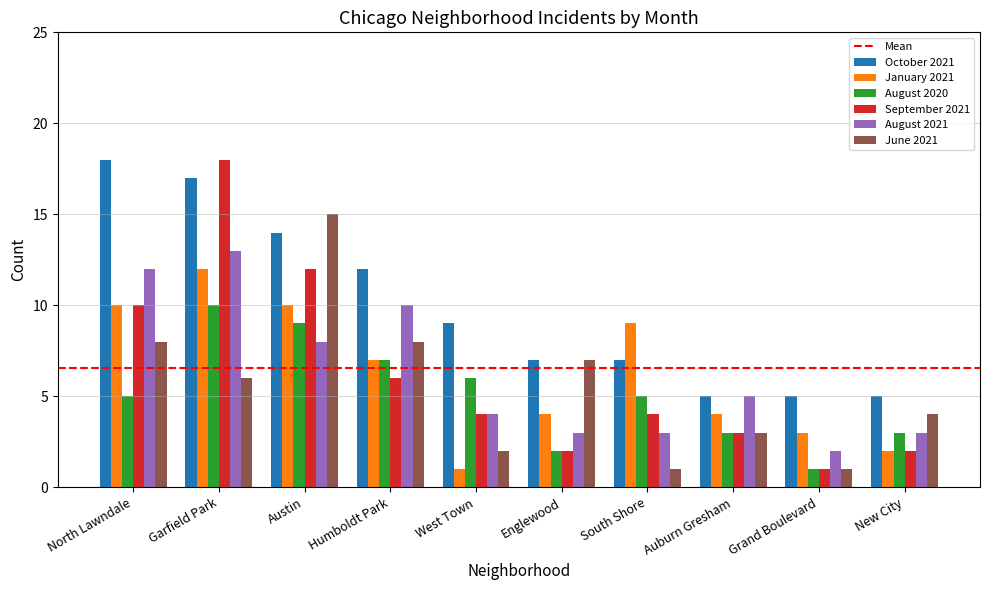

What is the label of the 3rd bar from the left?

Austin